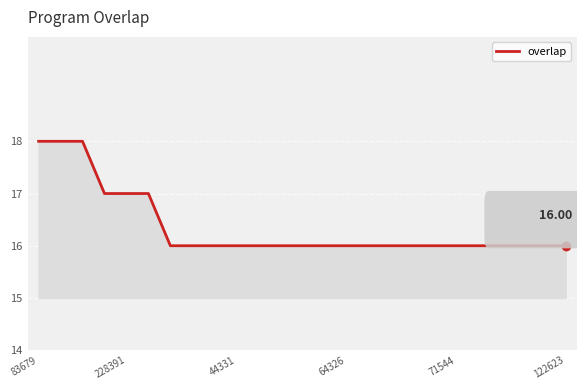

What is the sum of all values?

409